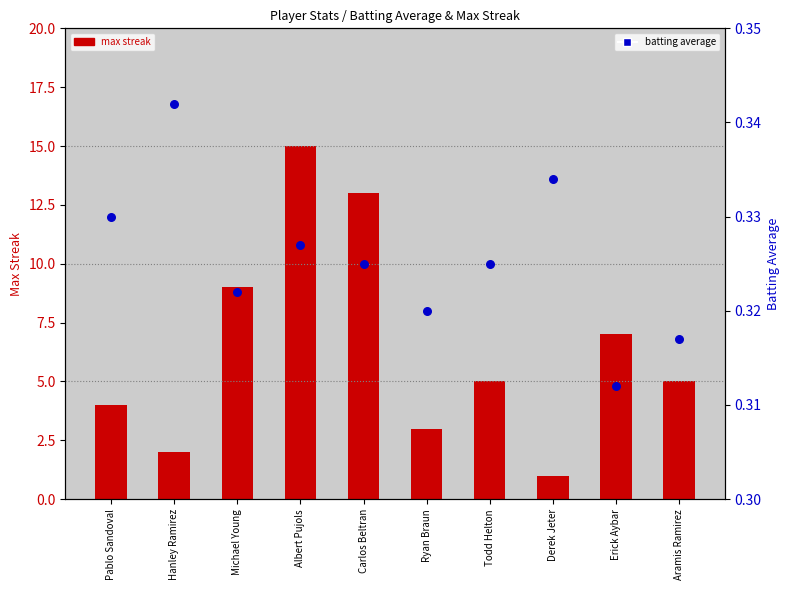

Is the value of max streak at Erick Aybar greater than the value of batting average at Hanley Ramirez?

Yes